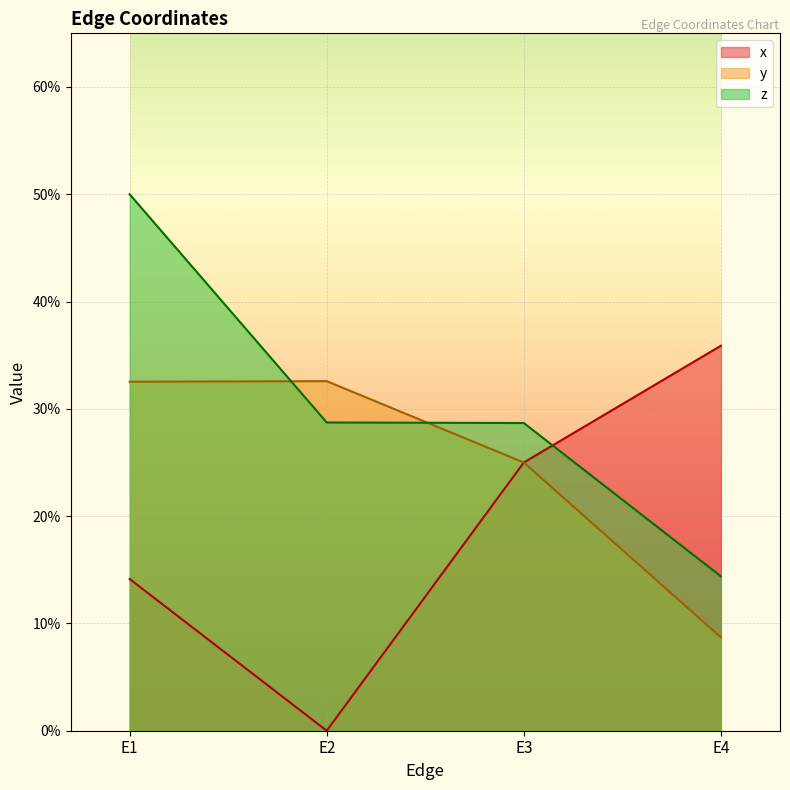

Rank the series by their maximum value, from lowest to highest.

y, x, z